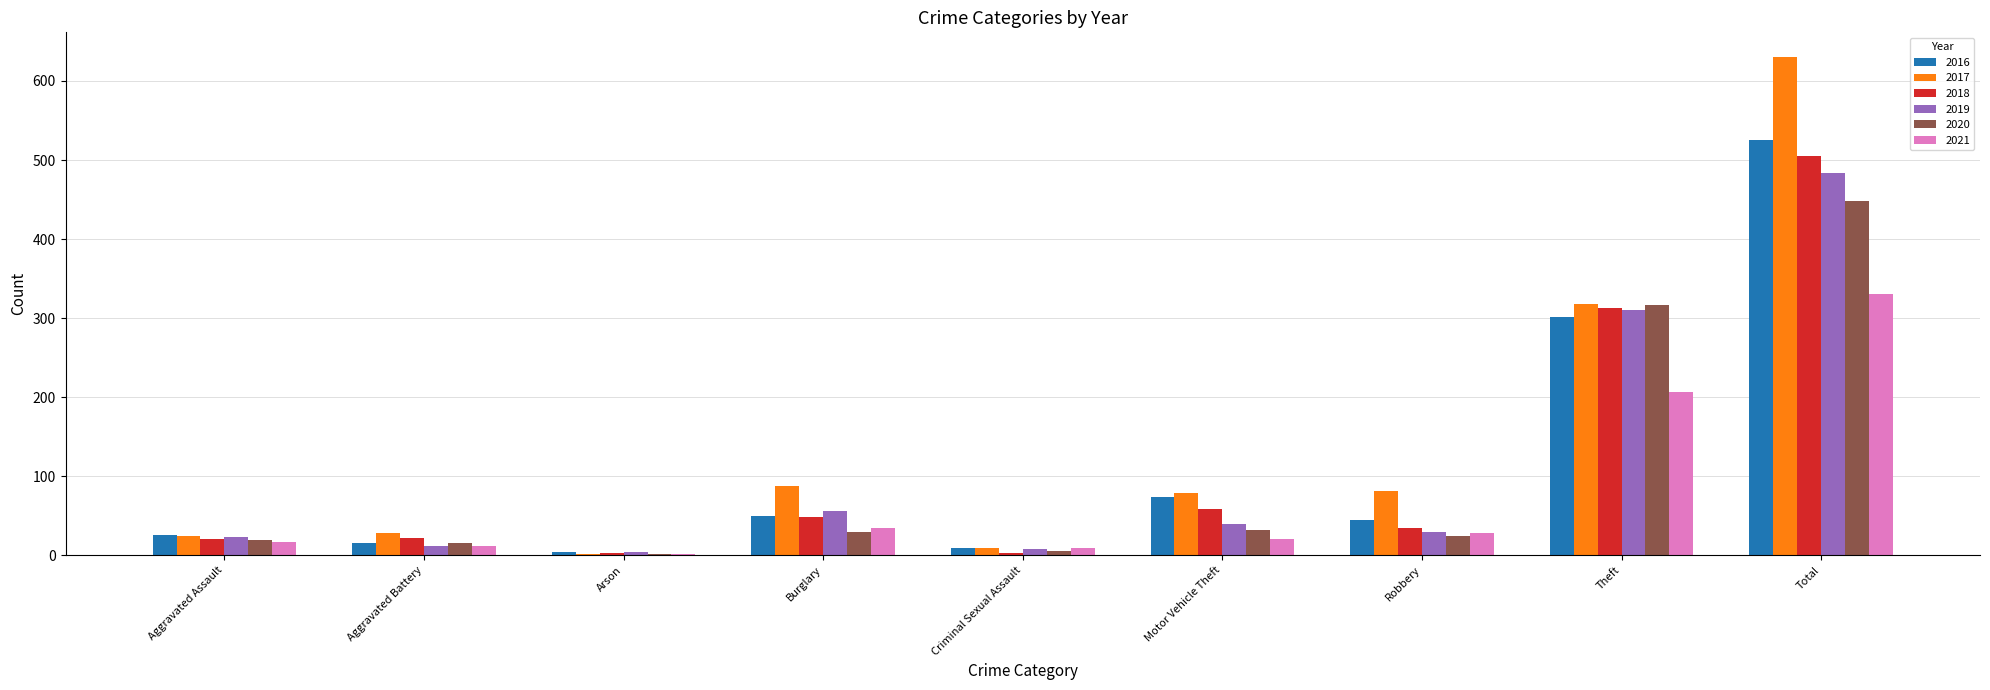

What is the highest value of the 2016 series?

525